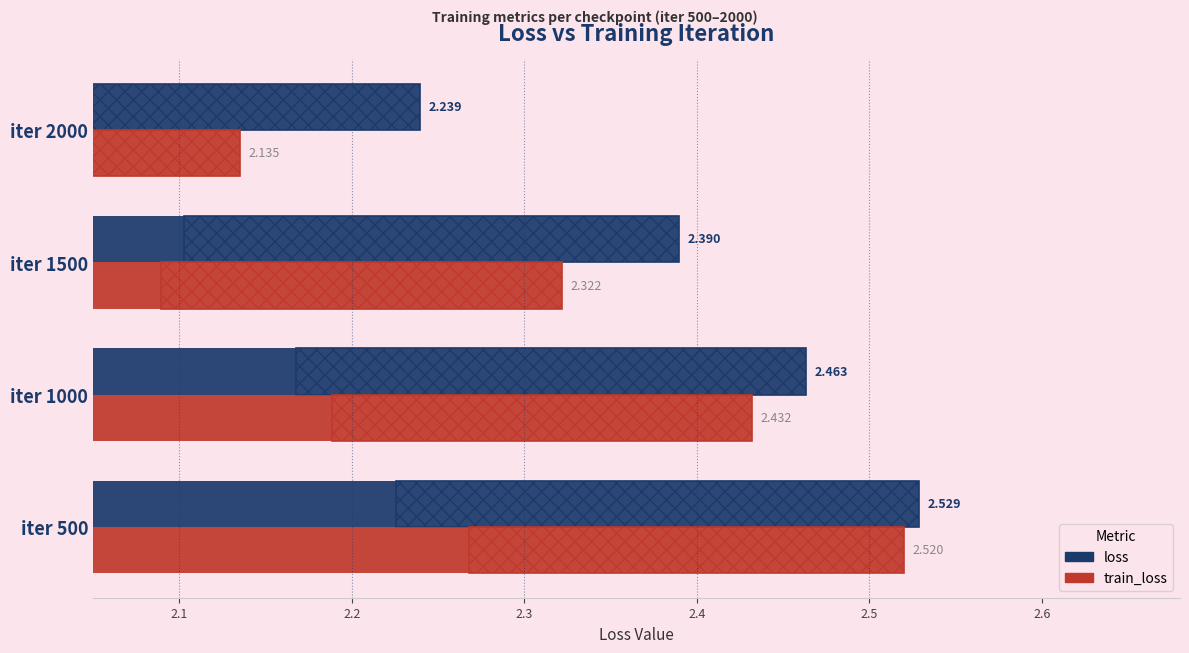

Is it true that train_loss equals 0.5 at iter 2000?

False